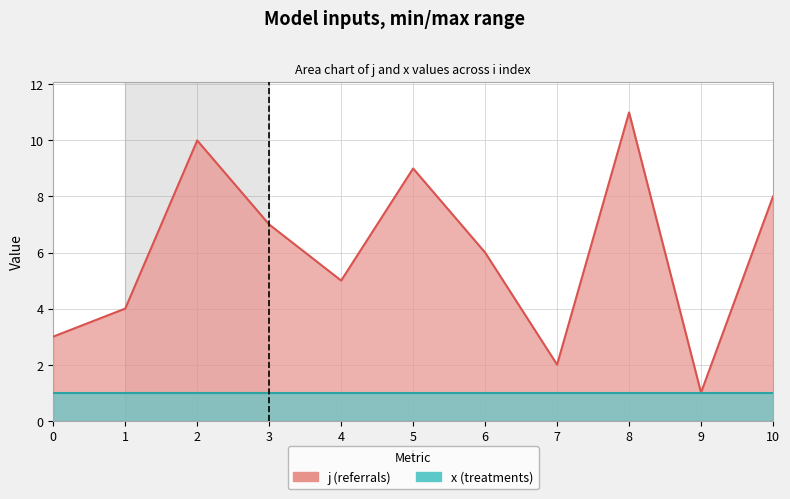

True or false: the data has more than 2 interior local peaks.

True